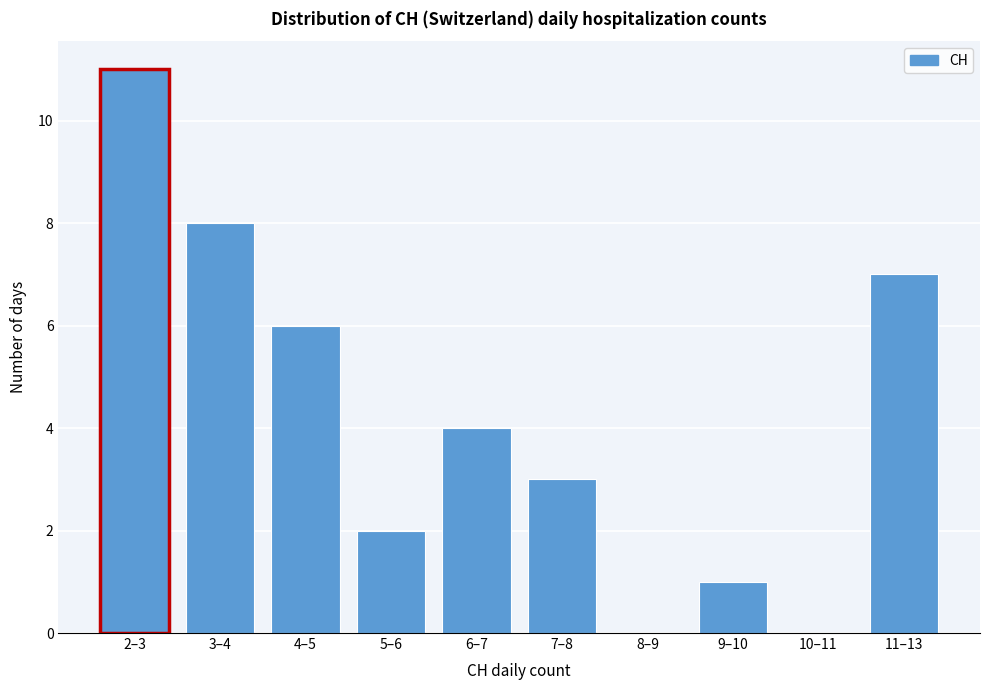

Reading right to left, list all the values displayed in this chart.

11–13=7	10–11=0	9–10=1	8–9=0	7–8=3	6–7=4	5–6=2	4–5=6	3–4=8	2–3=11